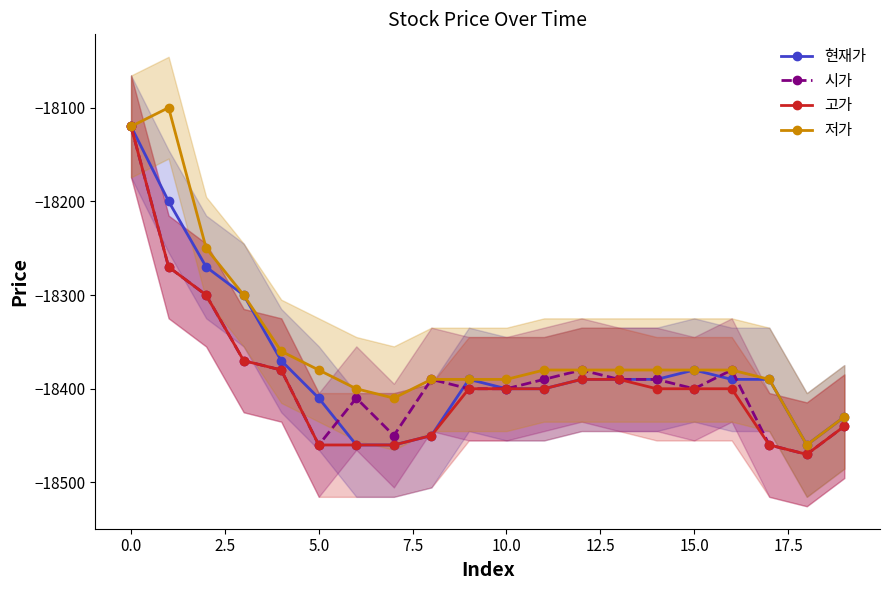

At which label does 저가 first exceed -18380?

0.0